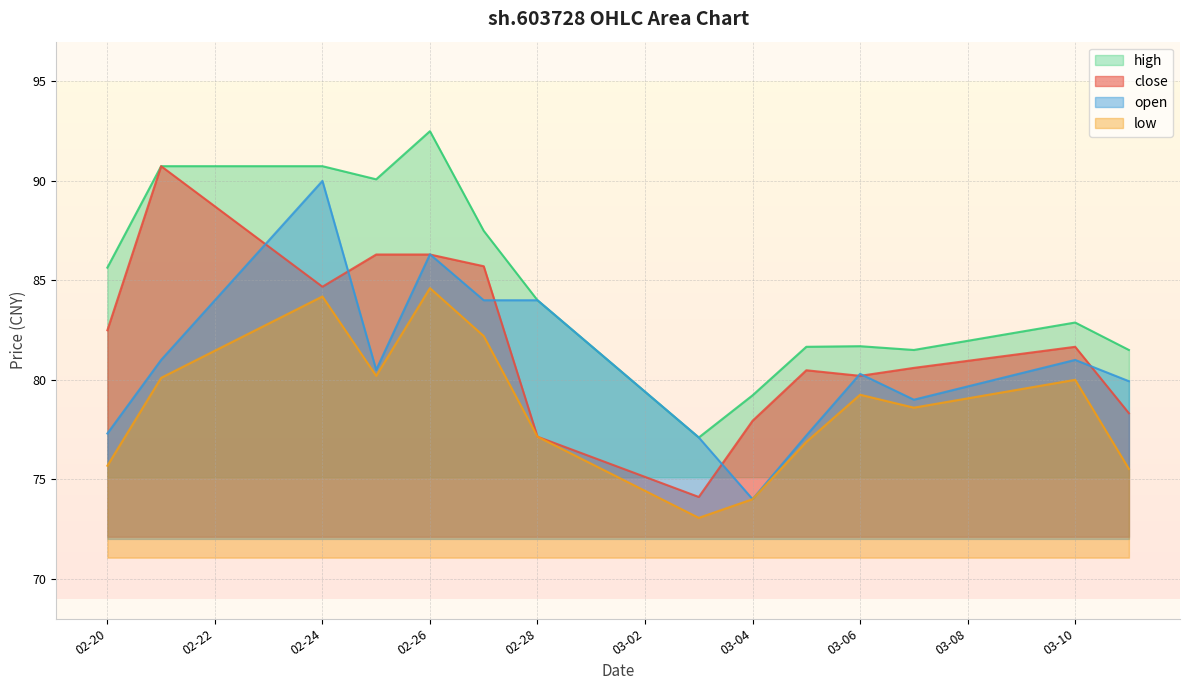

Count the number of data series in this chart.

4